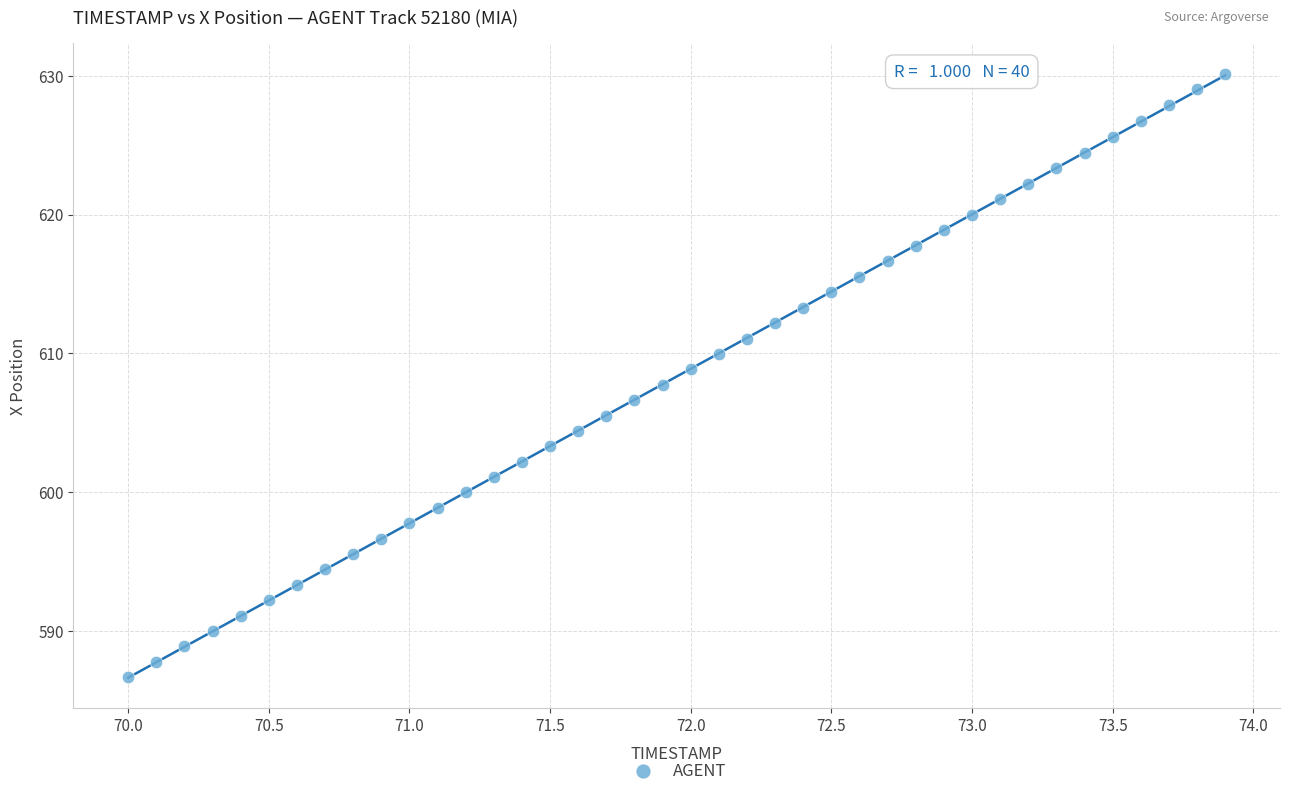

What is the range of X values (max minus min)?

3.9